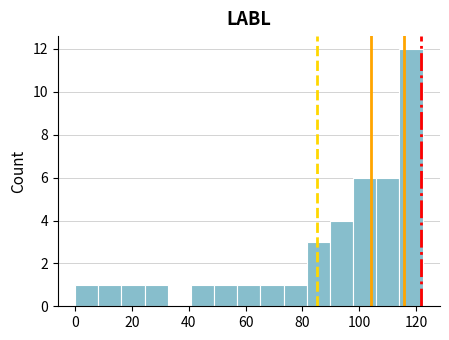

What is the height of the bar covering 90 to 98 on the x-axis? Neither the bar edges nor the heights are printed on the chart, so give them approximately, as read against the axes.

4